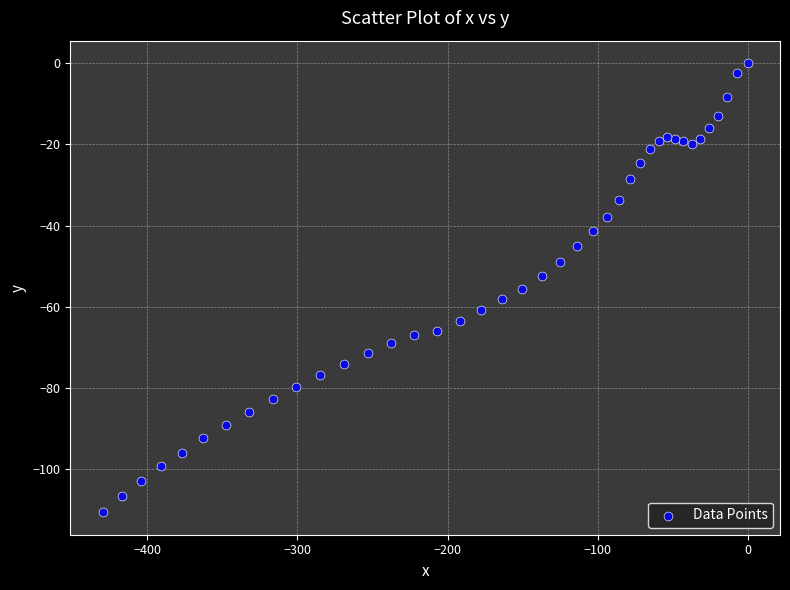

What is the range of Y values (max minus min)?

110.6